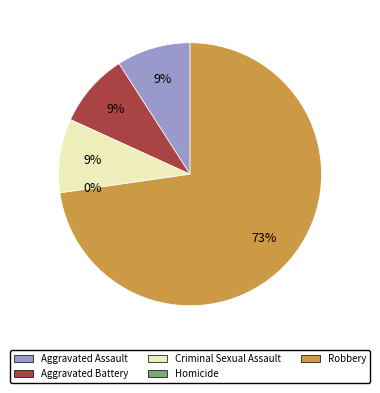

Count the number of slices in the pie.

5